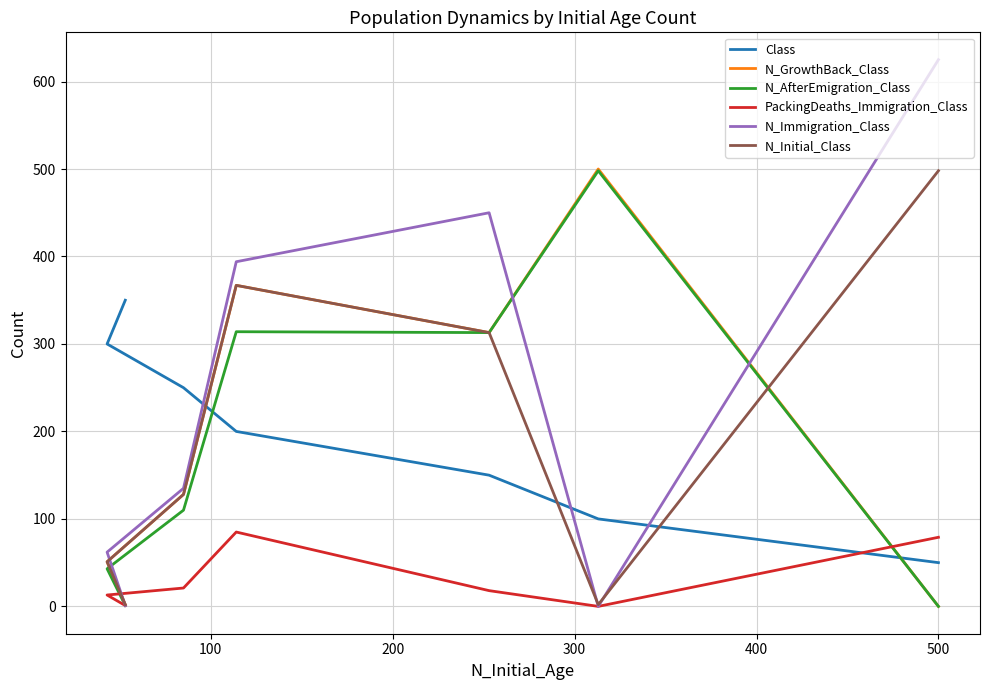

List the series in order of their peak value, highest first.

N_Immigration_Class, N_GrowthBack_Class, N_AfterEmigration_Class, N_Initial_Class, Class, PackingDeaths_Immigration_Class